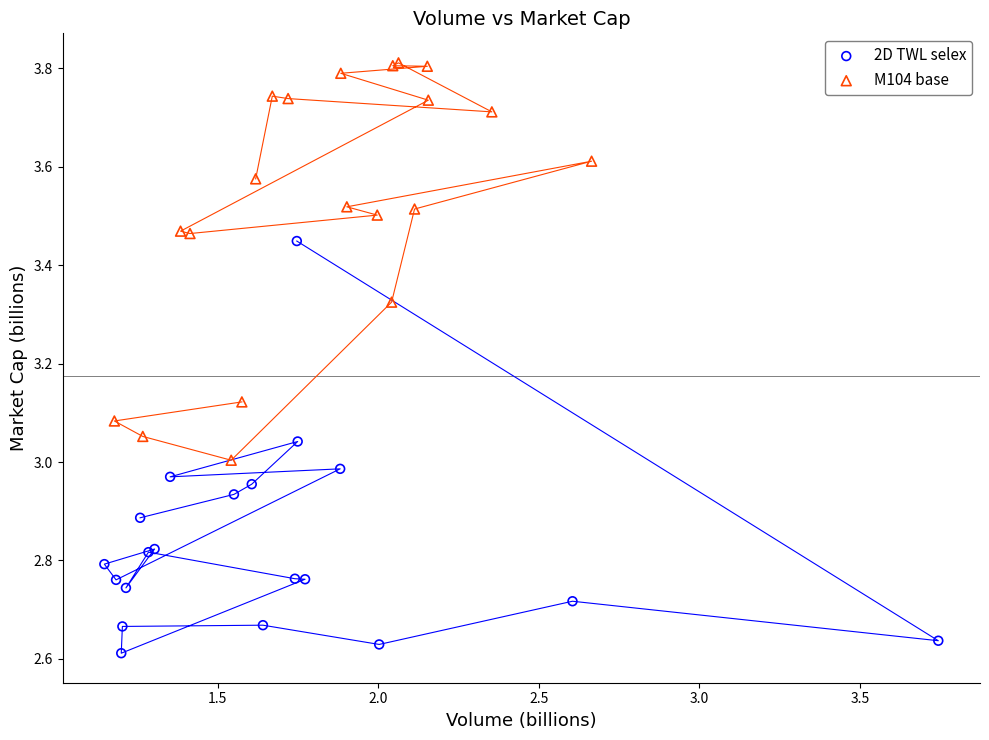

Which series contains the highest Y value?

M104 base